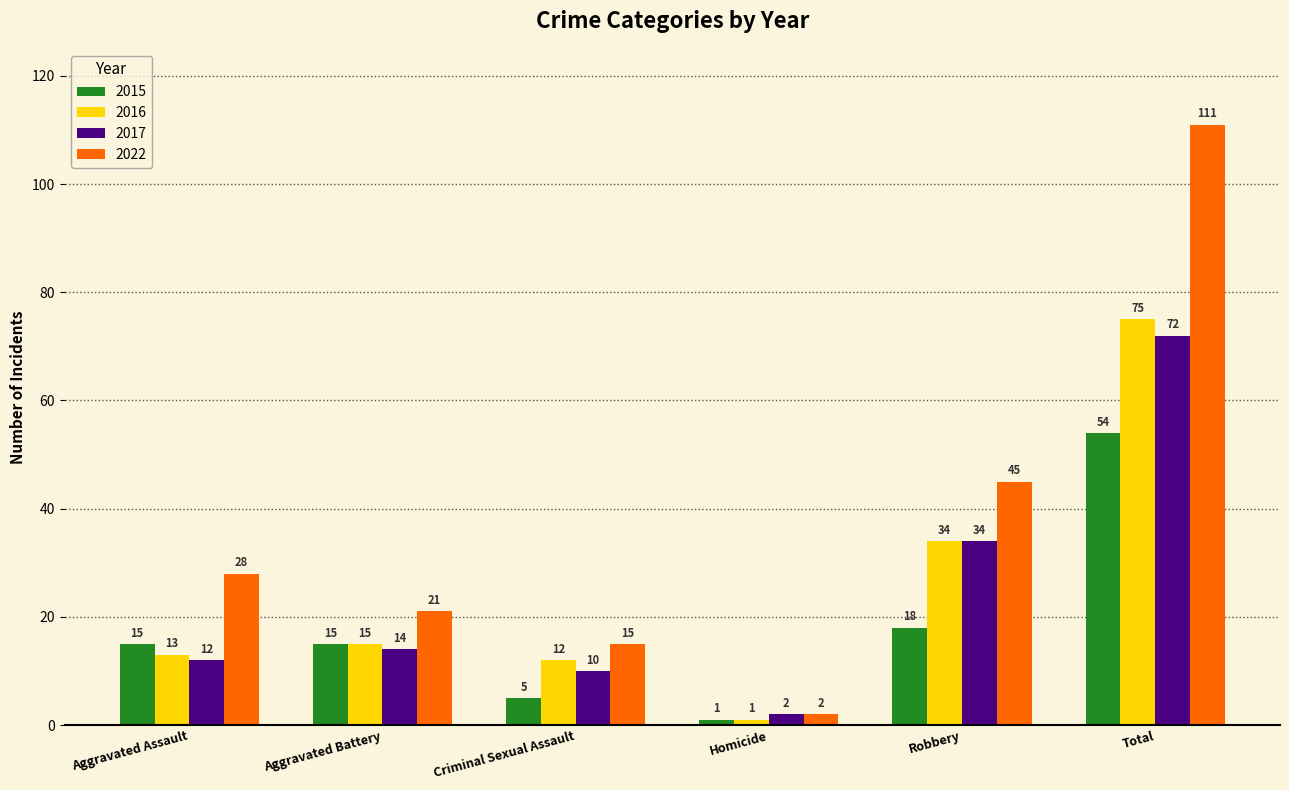

At which category does the chart reach its minimum across all series?

Homicide